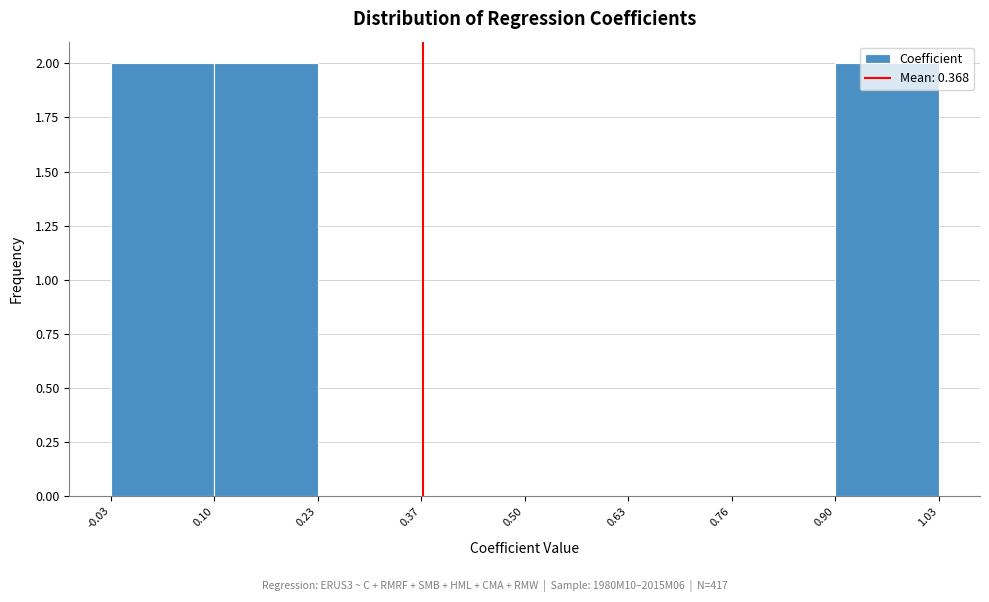

What is the height of the bar covering -0.03 to 0.10 on the x-axis? The values are not printed on the chart, so give them approximately, as read against the axis.

2